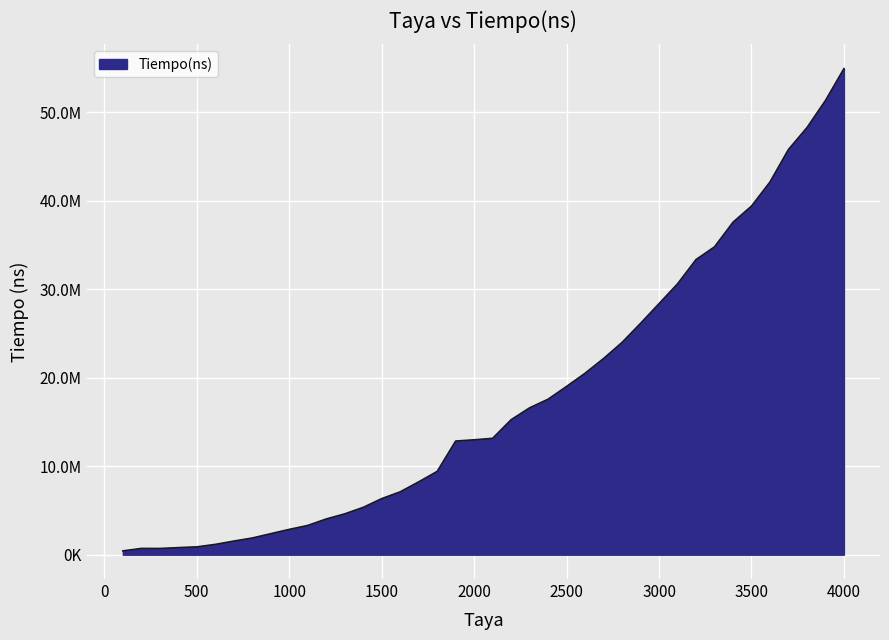

What is the difference between the second highest and minimum values?

50921390